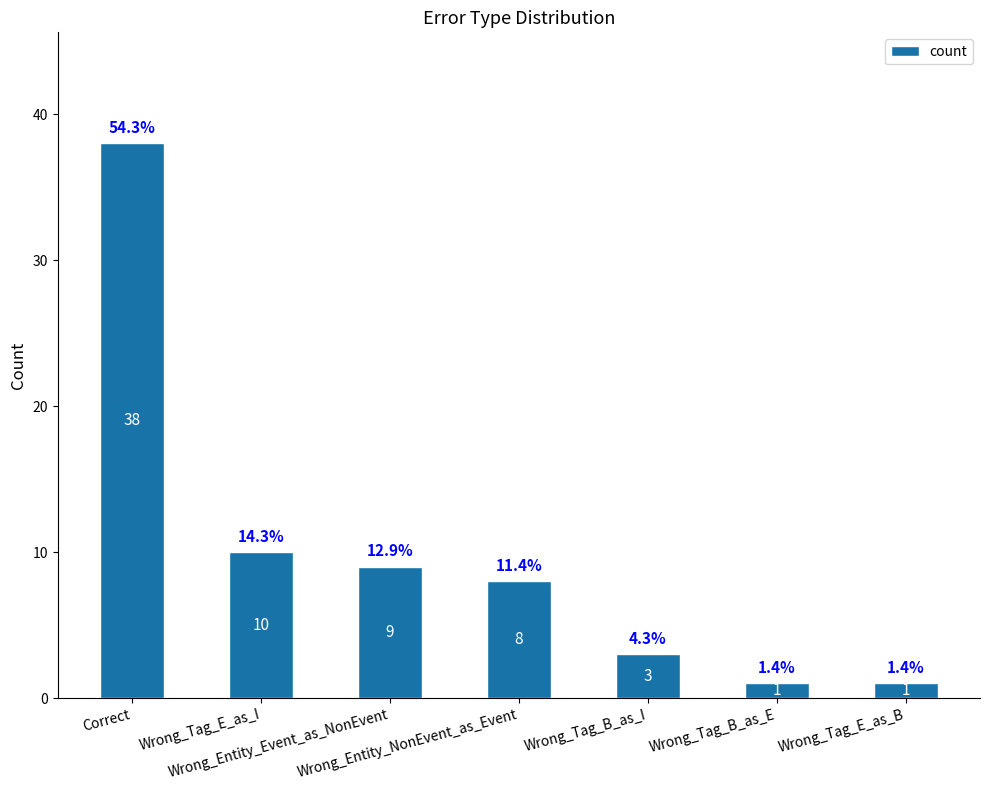

Is it true that the value at Correct is 38?

True